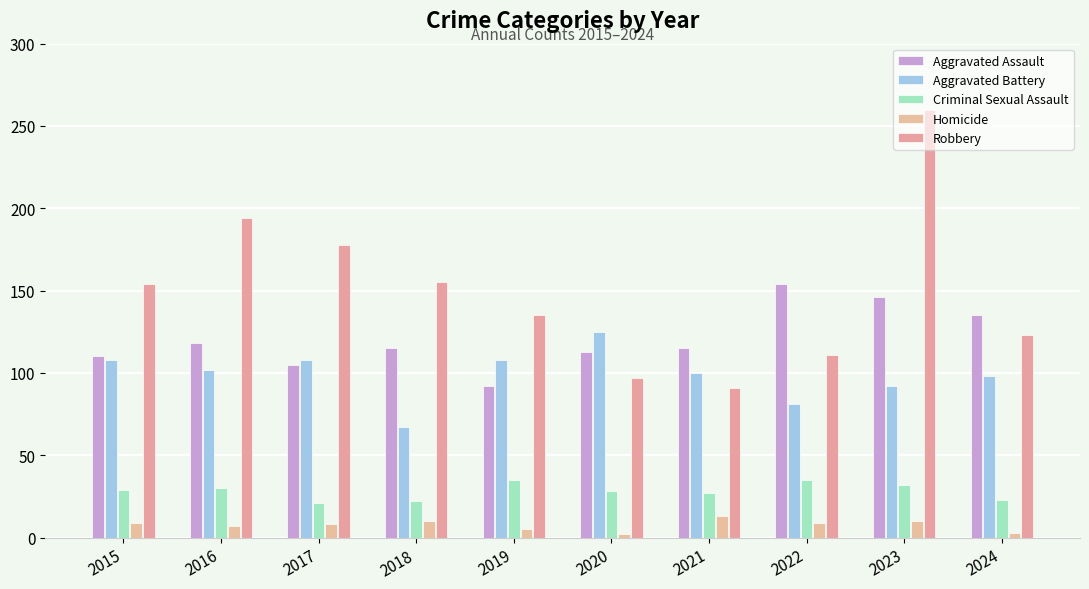

What is the value of the Robbery bar at the 4th from the left?

155